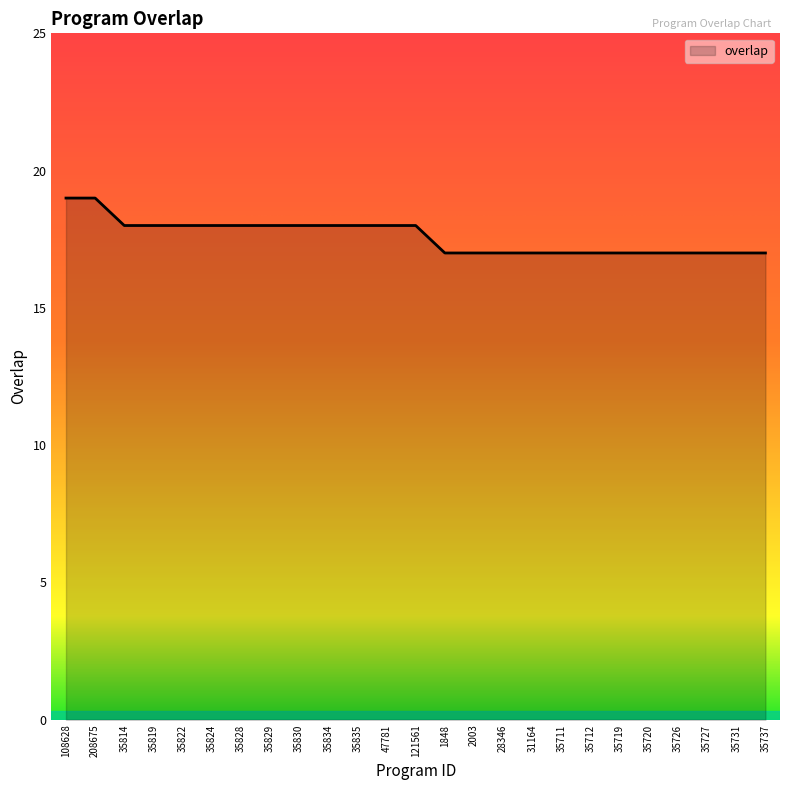

What is the minimum value shown in the chart?

17